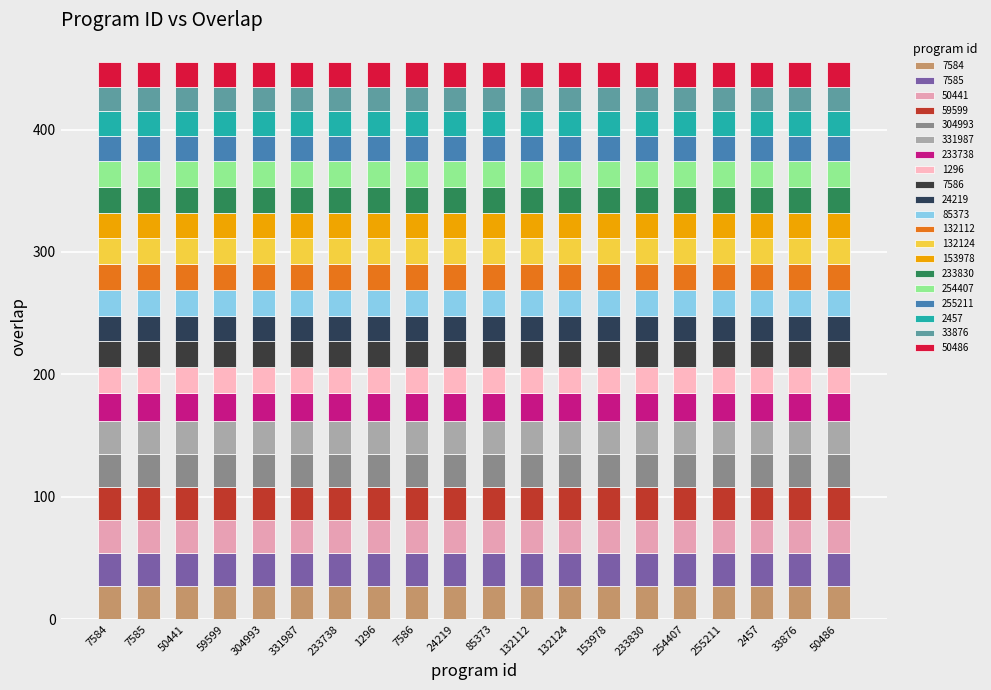

Which has a higher value, 132124 or 24219?

132124